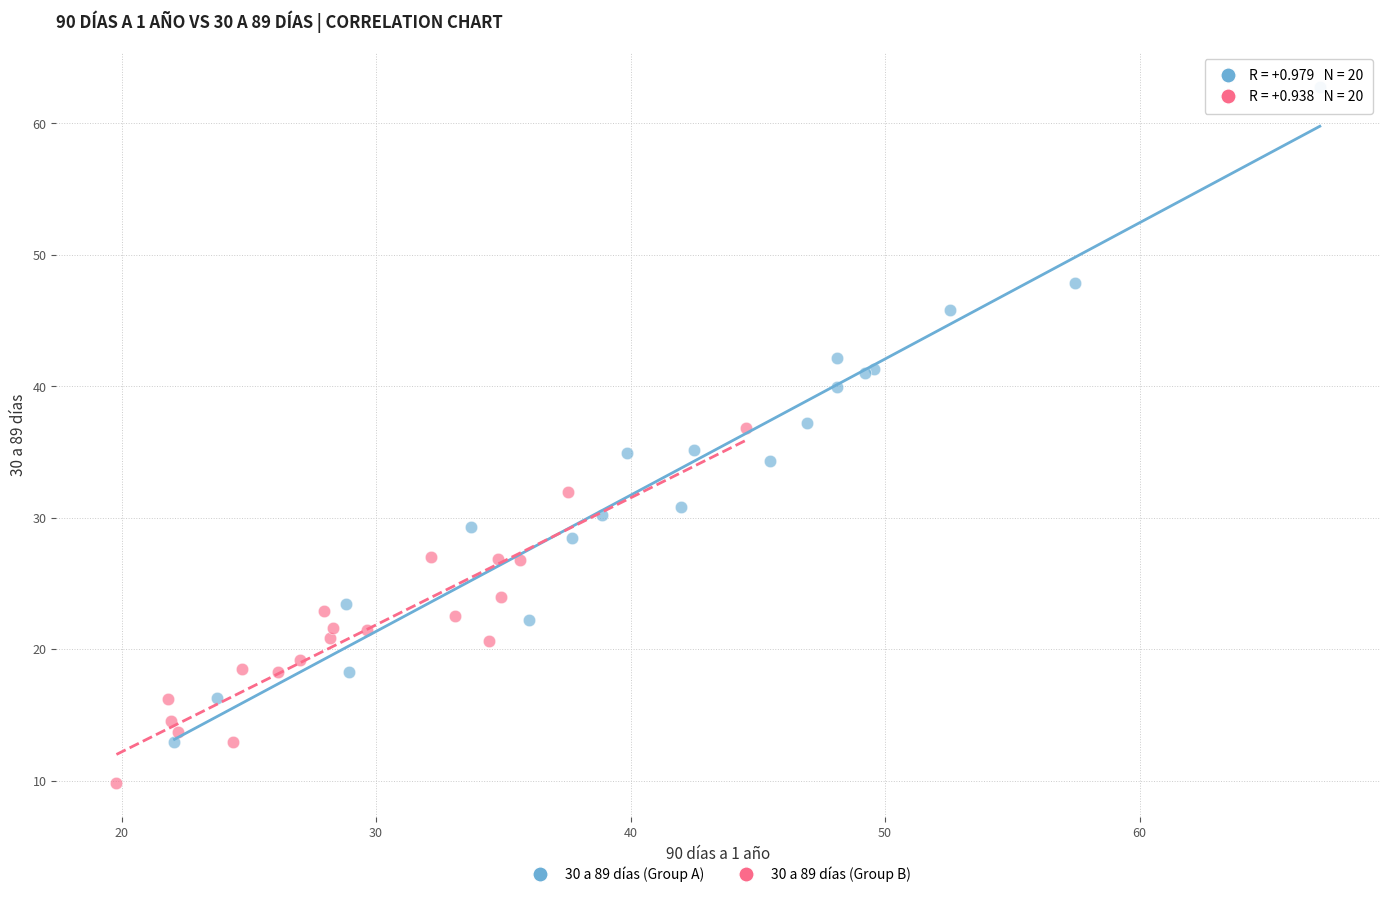

Which series reaches the minimum Y coordinate?

30 a 89 días (Group B)